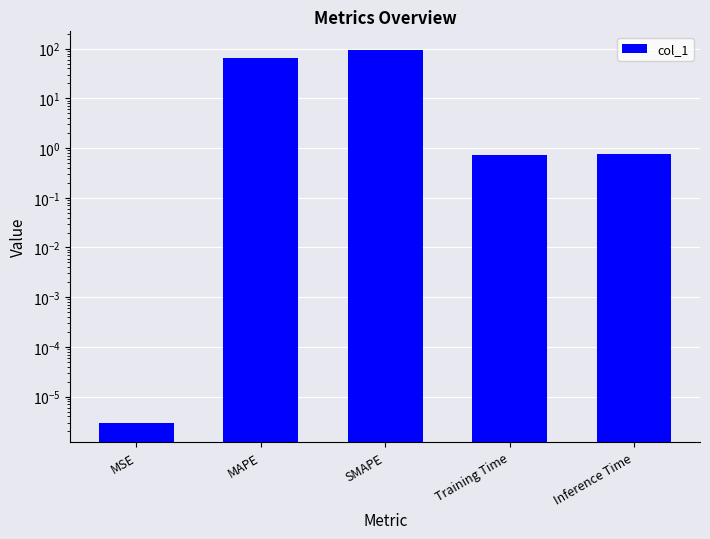

Reading left to right, transcribe all the data shown in this chart.

0.0	64.0	94.1	0.7	0.8